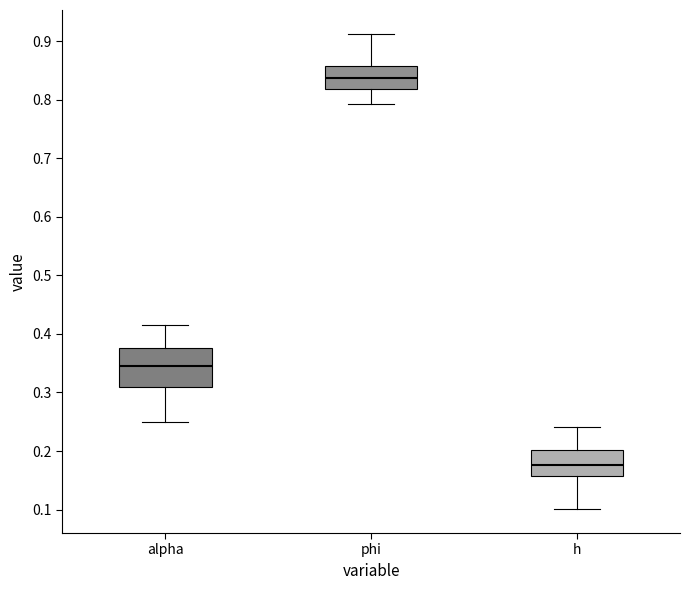

Reading left to right, transcribe this box plot: for each box, give where its median line is, the range the box spans, and where its two whiskers end, as read against the y-axis. The values are not printed on the chart, so give them approximately, as read against the axis.

alpha: median 0.34, box 0.31 to 0.38, whiskers 0.25 to 0.42
phi: median 0.84, box 0.82 to 0.86, whiskers 0.79 to 0.91
h: median 0.18, box 0.16 to 0.20, whiskers 0.10 to 0.24